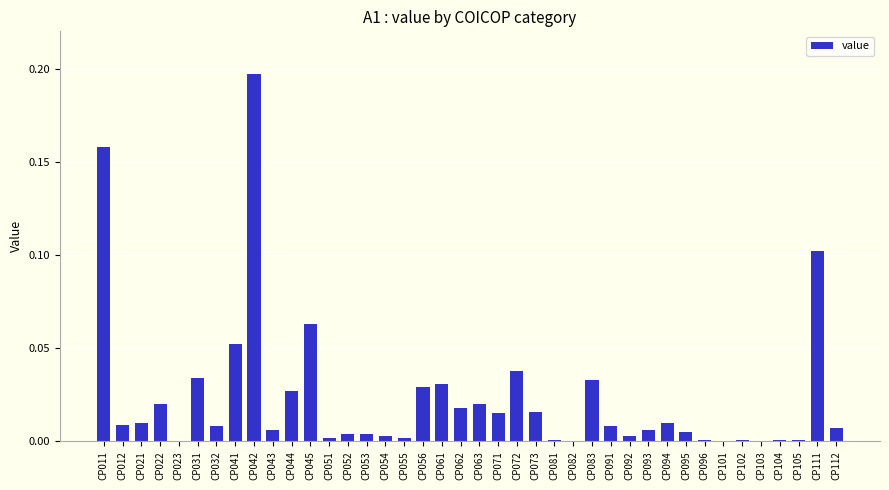

The value at CP071 is 0.0. True or false?

True